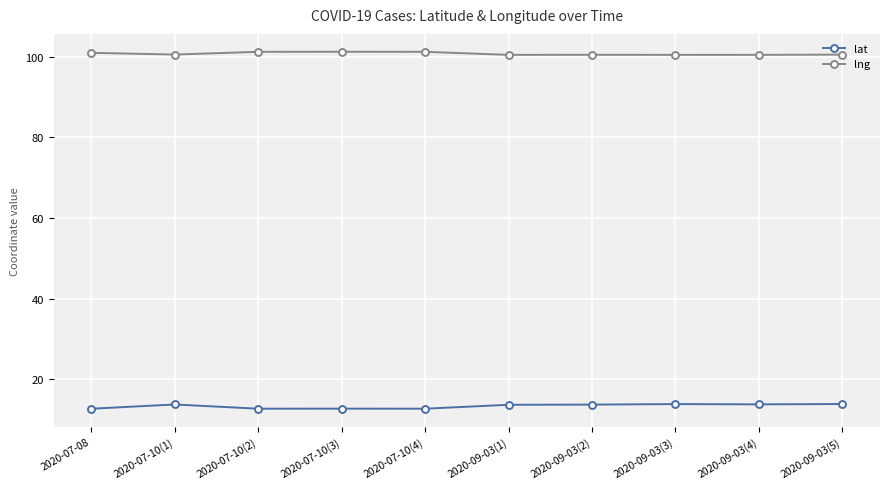

What is the minimum value shown in the chart?

12.7